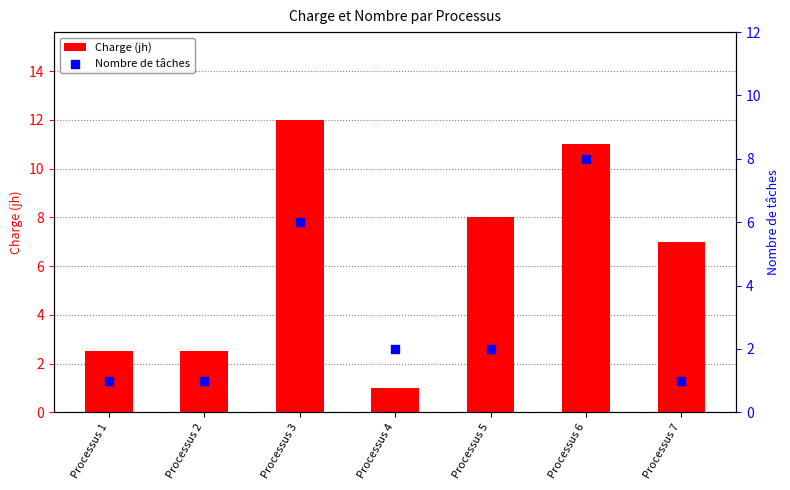

Which series reaches the maximum Y coordinate?

Charge (jh)